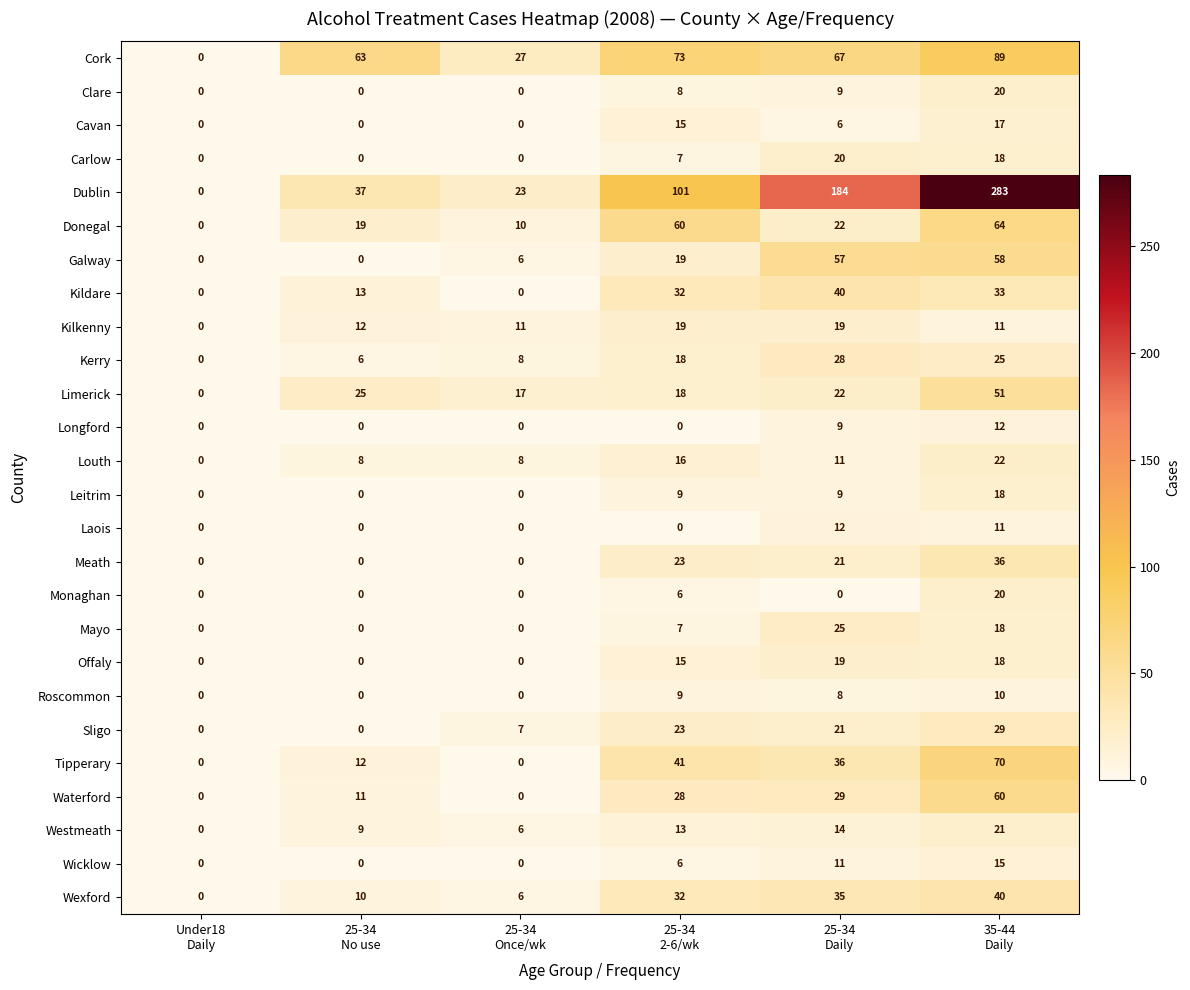

What is the difference between the second highest and minimum values in the Carlow series?

18